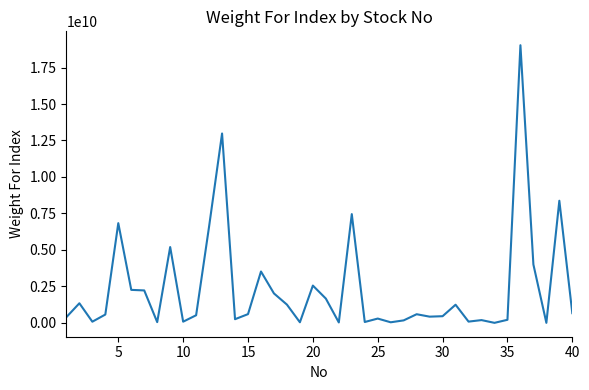

What is the maximum value shown in the chart?

19030679129